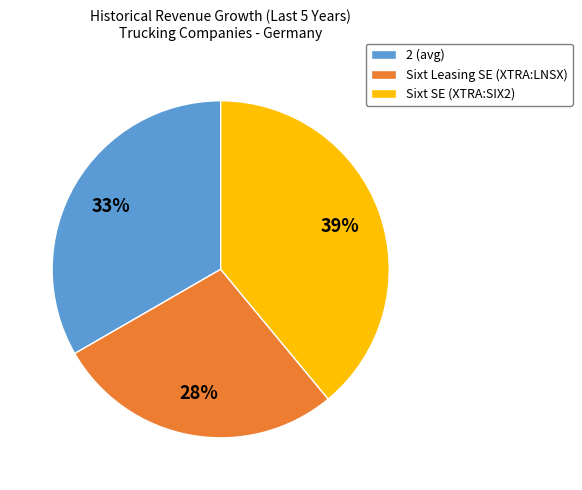

To the nearest percent, what portion does Sixt Leasing SE (XTRA:LNSX) represent?

28%